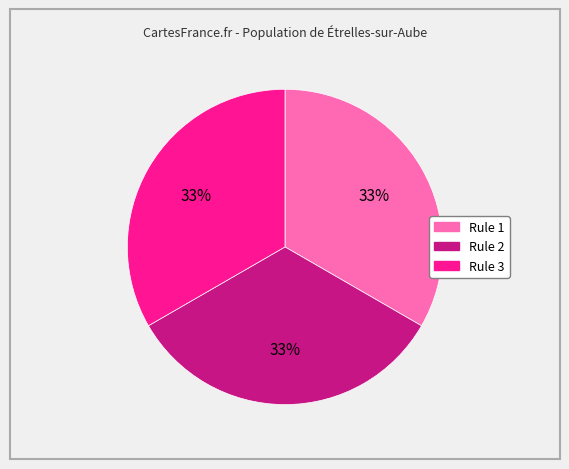

Is it true that Rule 3 is 21% of the pie?

False